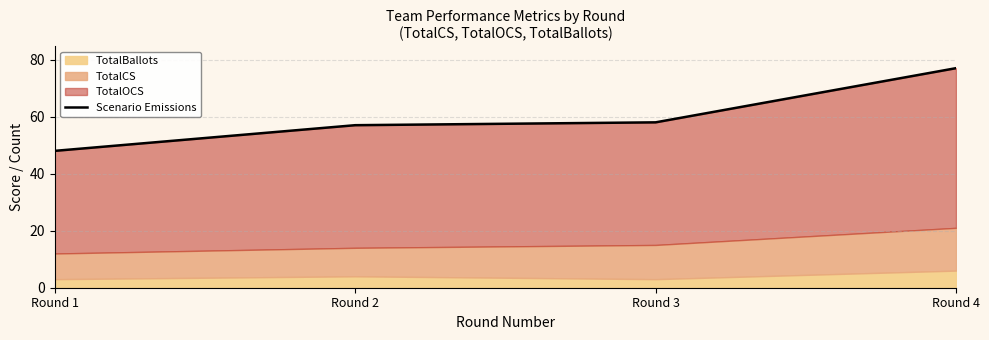

At which category does the chart reach its peak across all series?

Round 4